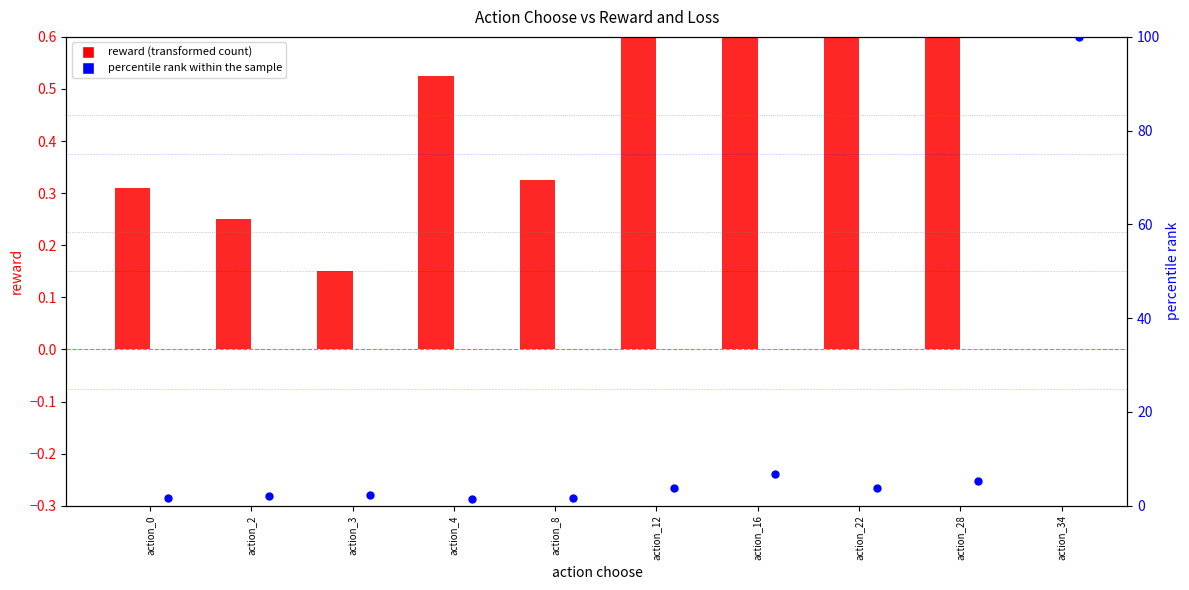

At which category is the sum across all series the highest?

action_34